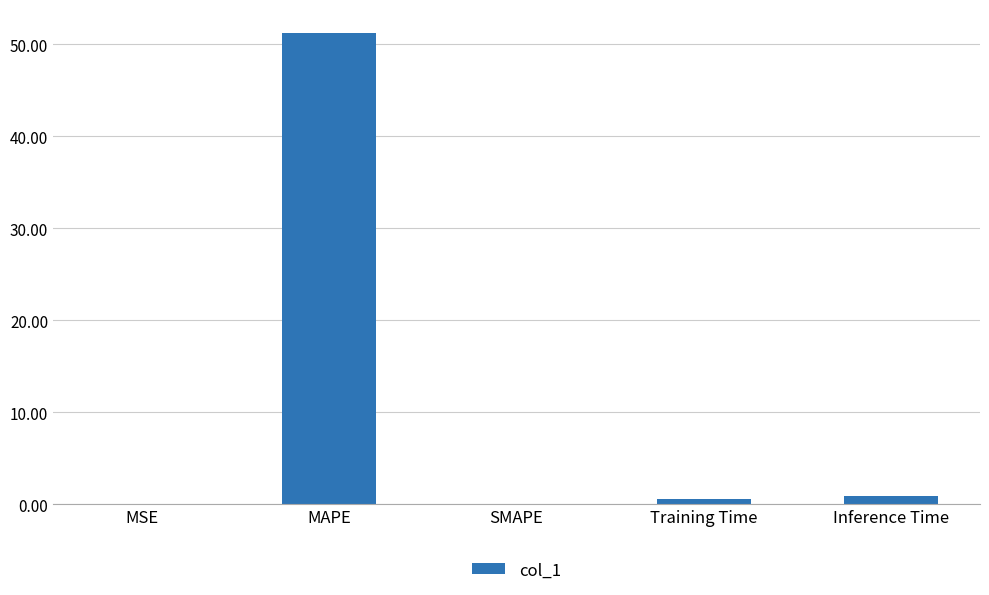

Is it true that the value at MSE is 0.0?

True